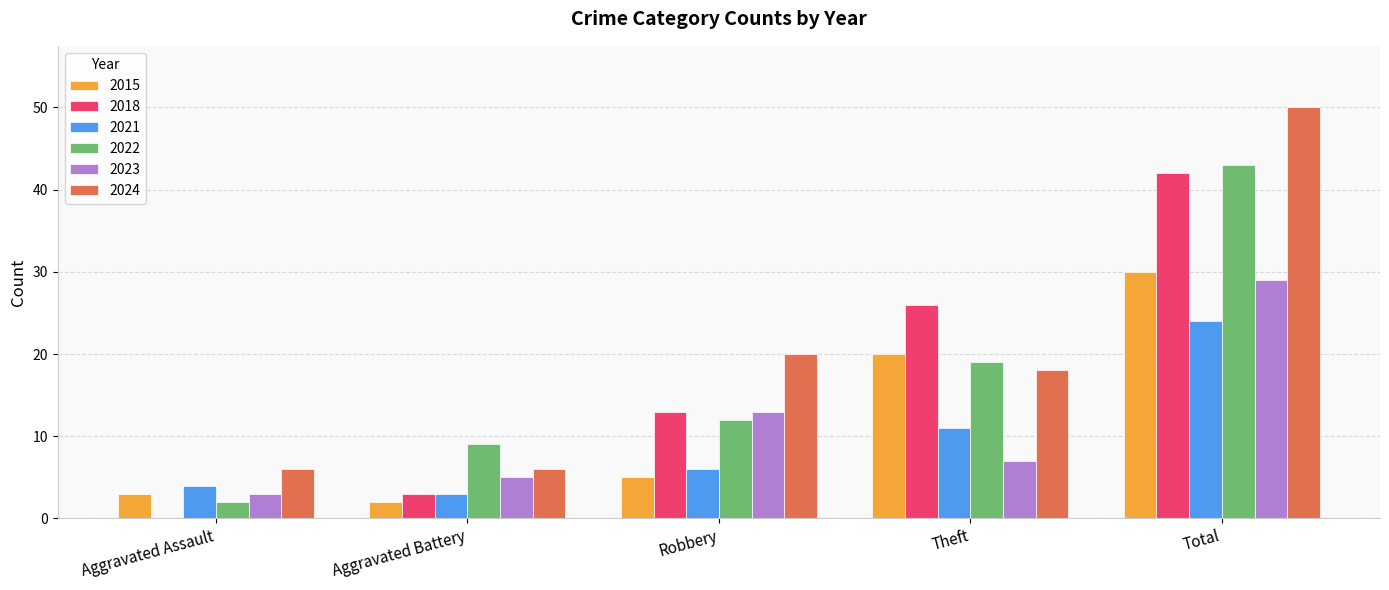

What is the sum of the 2018 values at Robbery and Aggravated Battery?

16